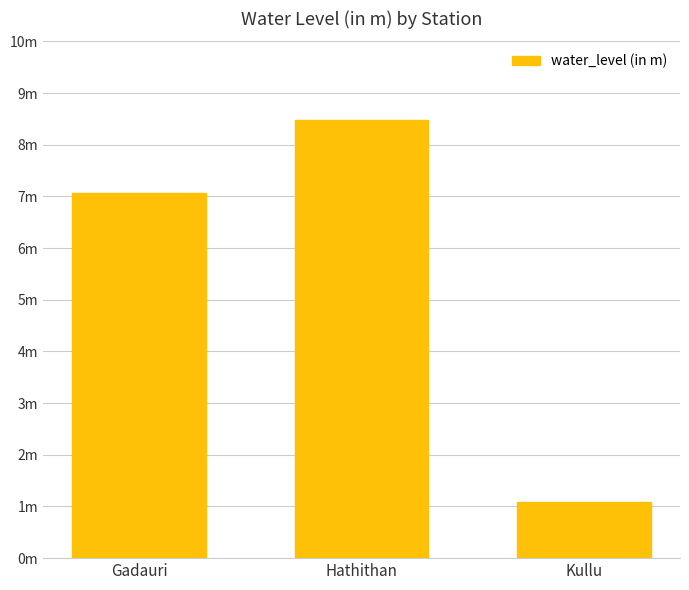

How many values are below 7?

1